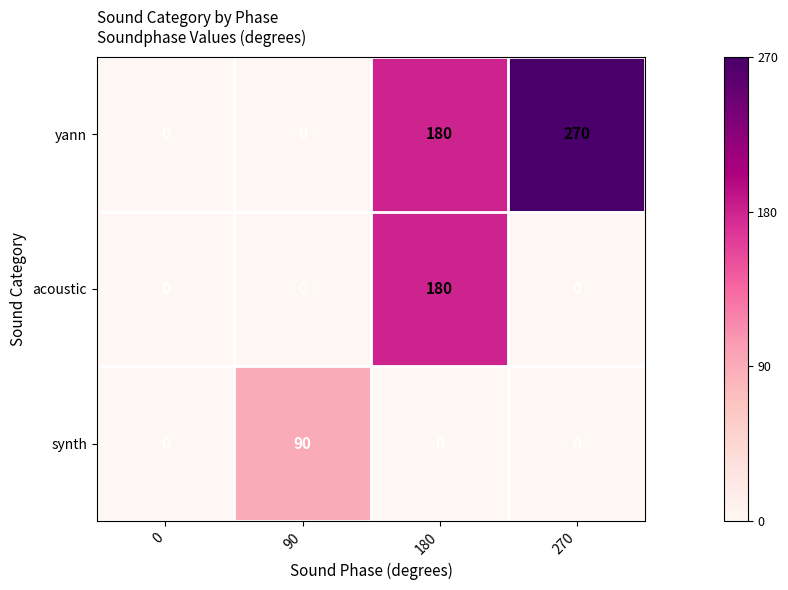

List the series in order of their peak value, highest first.

yann, acoustic, synth